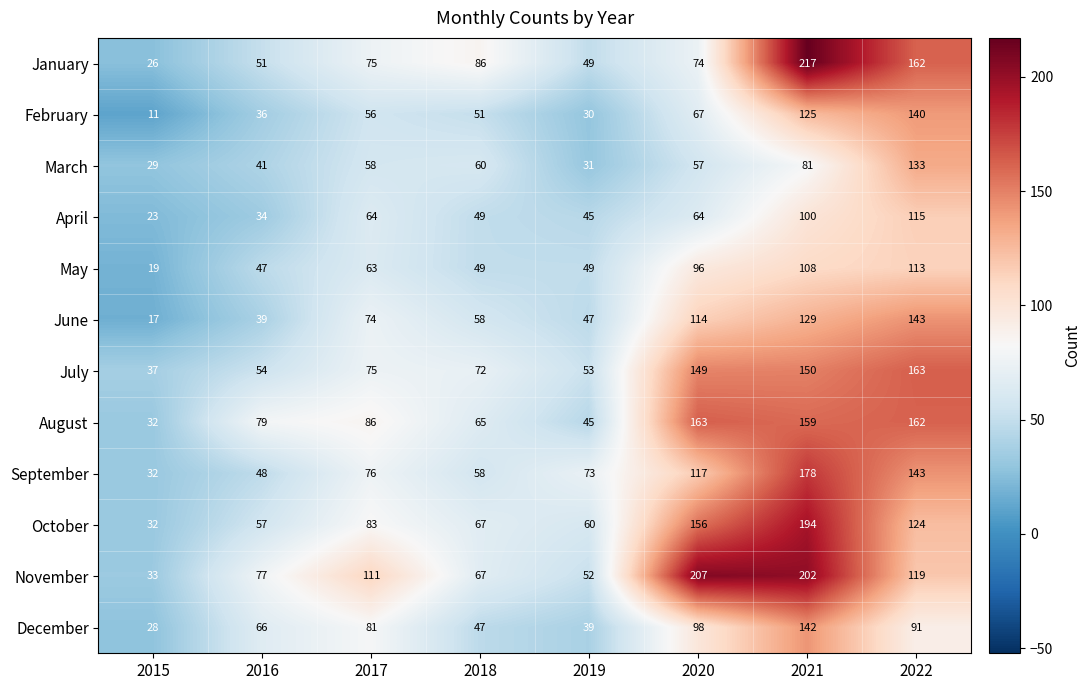

Is it true that August equals 86 at 2017?

True